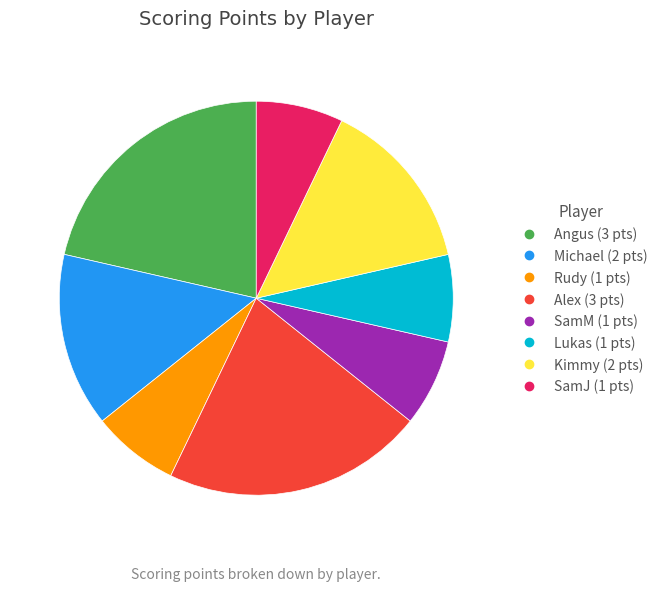

Is there any slice that represents more than half of the pie?

No